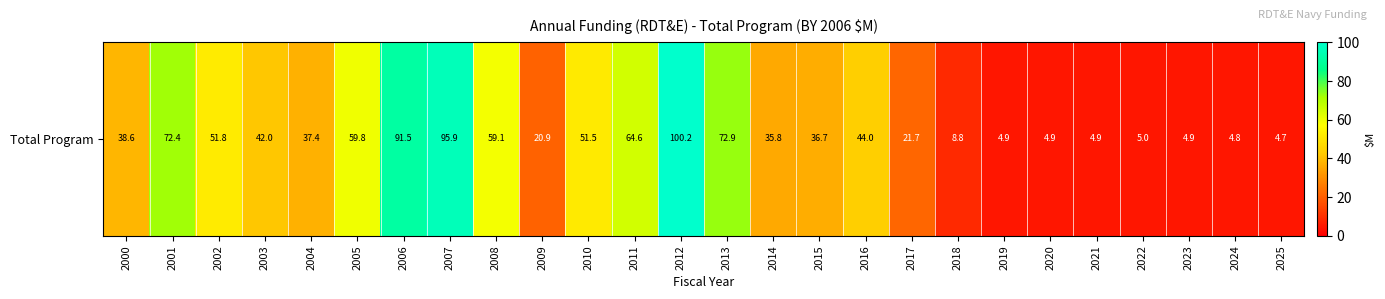

Reading left to right, transcribe all the data shown in this chart.

2000=38.6	2001=72.4	2002=51.8	2003=42.0	2004=37.4	2005=59.8	2006=91.5	2007=95.9	2008=59.1	2009=20.9	2010=51.5	2011=64.6	2012=100.2	2013=72.9	2014=35.8	2015=36.7	2016=44.0	2017=21.7	2018=8.8	2019=4.9	2020=4.9	2021=4.9	2022=5.0	2023=4.9	2024=4.8	2025=4.7